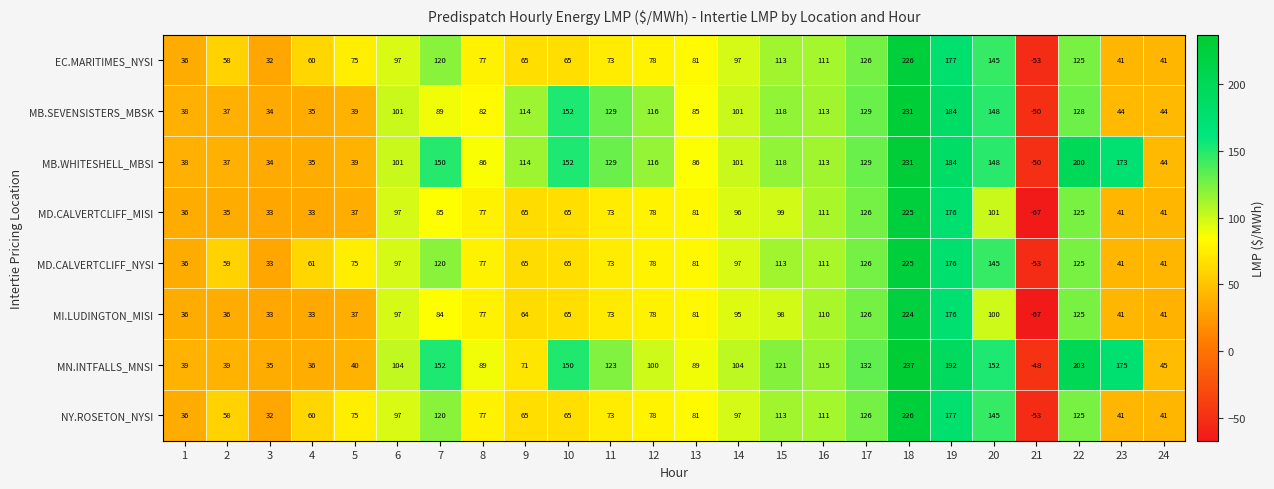

What is the minimum value shown in the chart?

-67